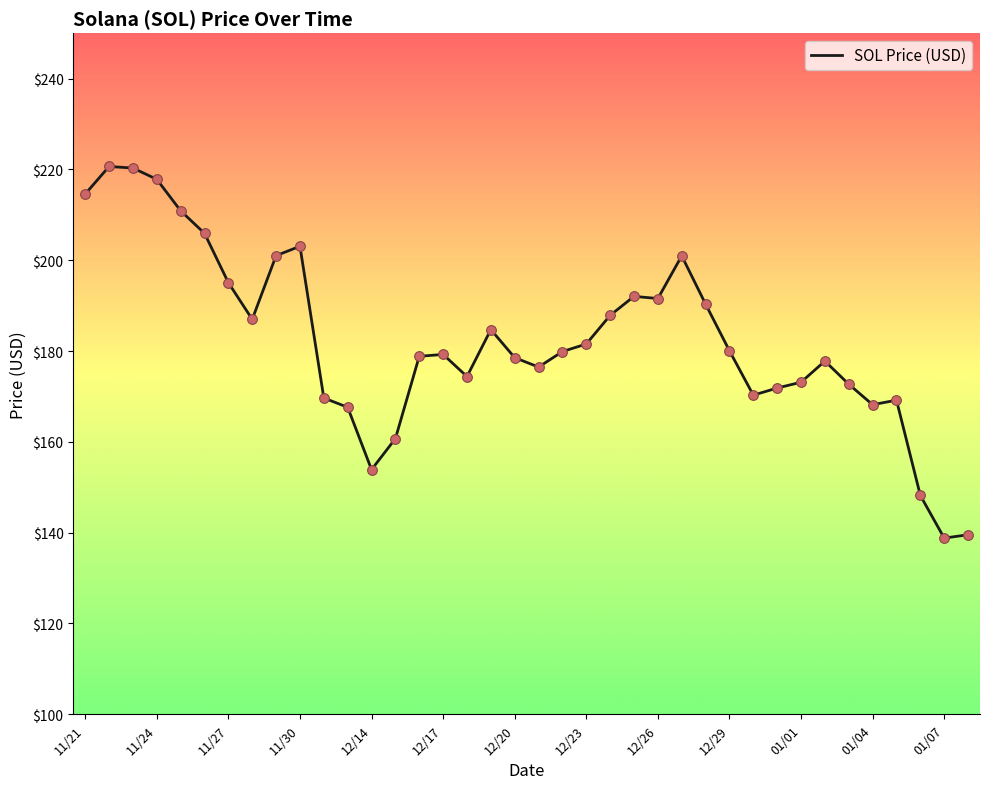

What is the difference between the maximum and minimum values?

81.8